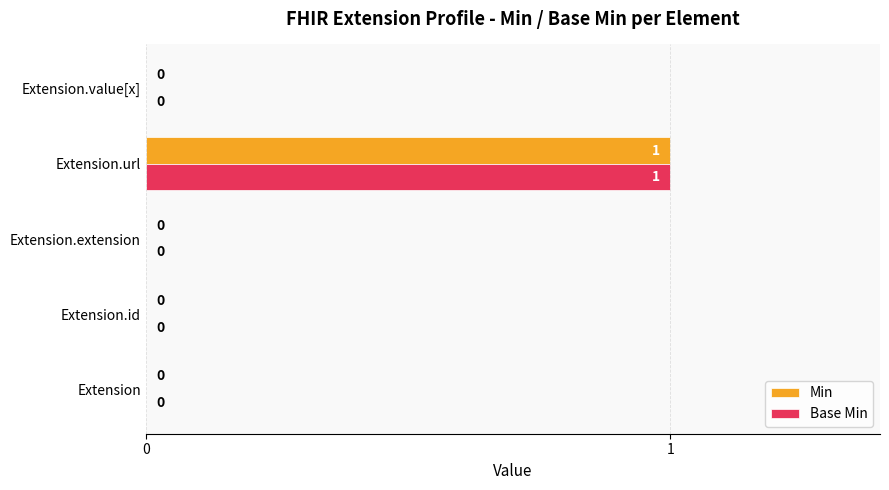

At which category is the sum across all series the highest?

Extension.url